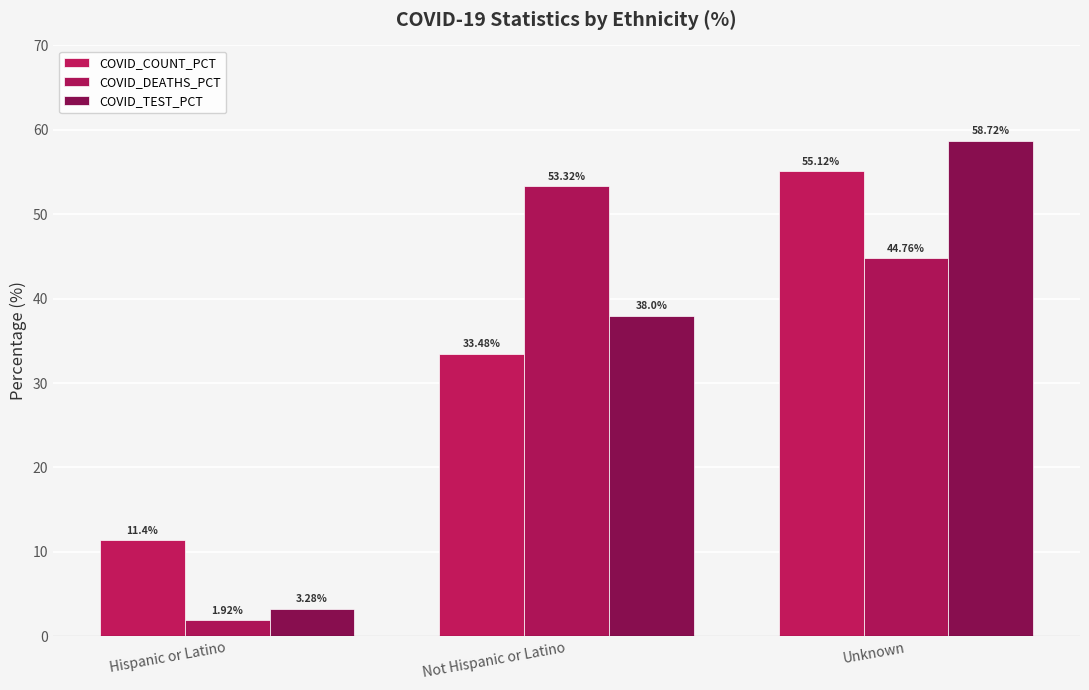

Rank the series at Not Hispanic or Latino from highest to lowest value.

COVID_DEATHS_PCT, COVID_TEST_PCT, COVID_COUNT_PCT